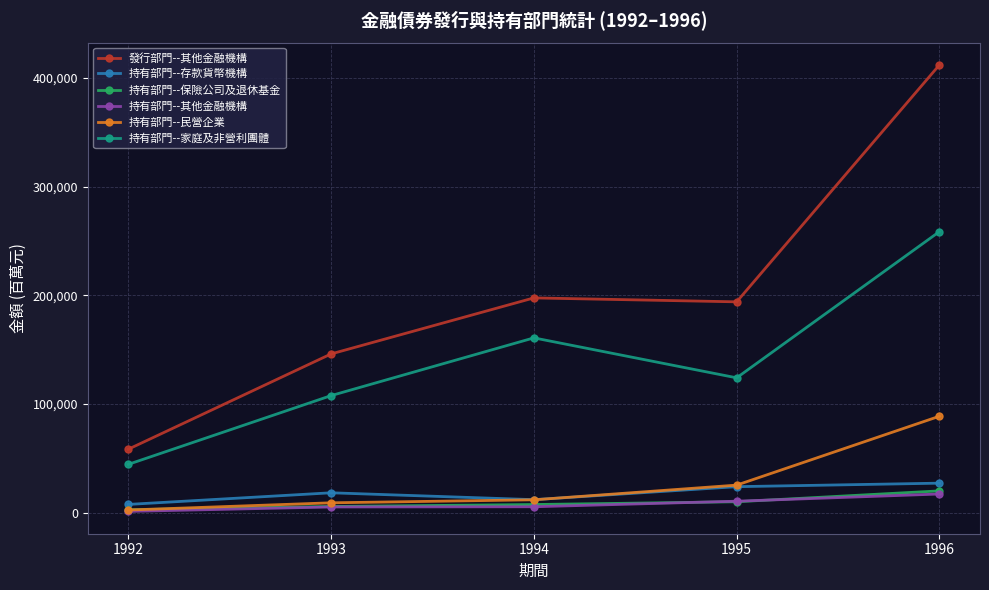

Is the value of 持有部門--保險公司及退休基金 at 1996 greater than the value of 持有部門--家庭及非營利團體 at 1992?

No